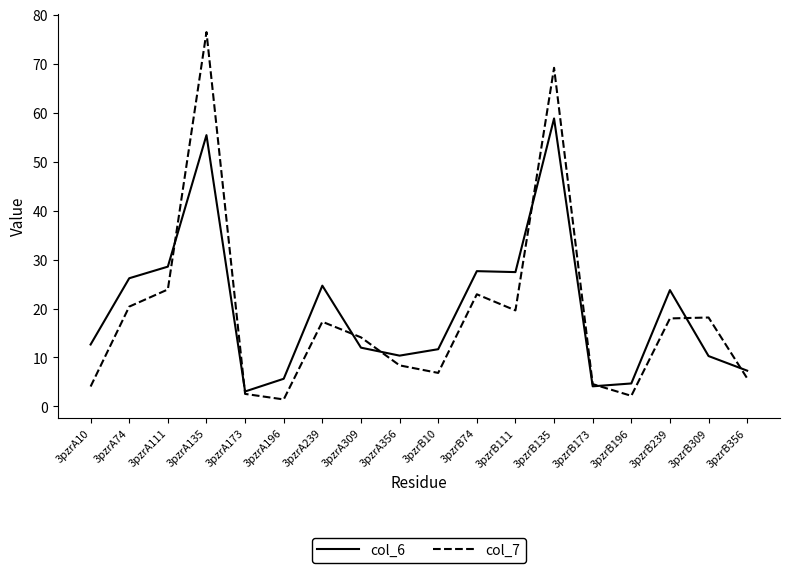

How many times do col_7 and col_6 cross each other?

8